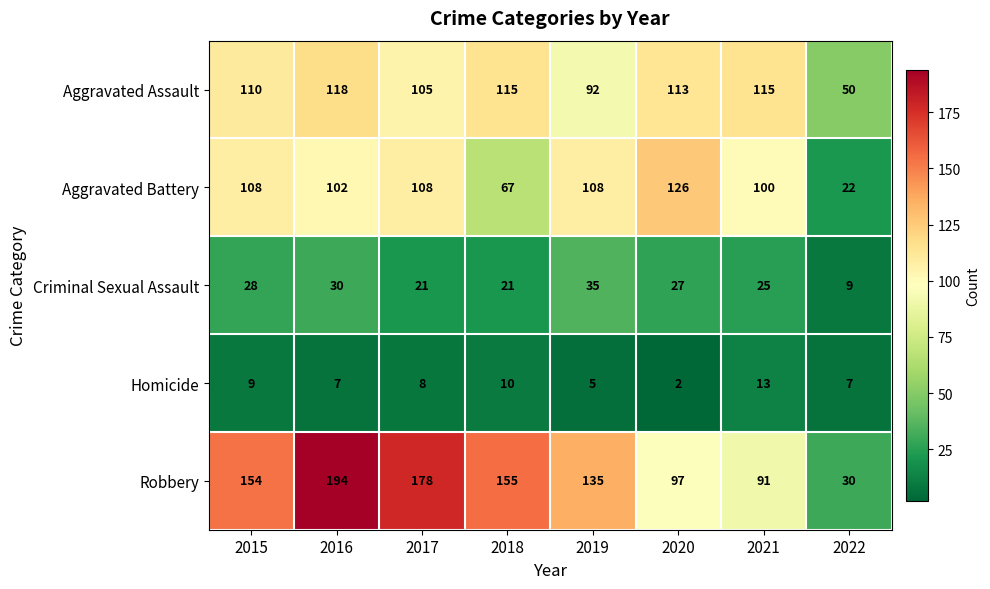

What is the difference between the second highest and minimum values in the Homicide series?

8